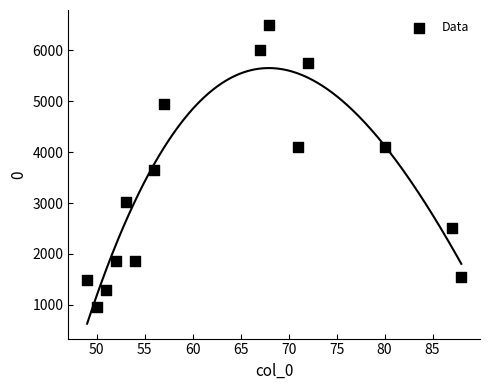

What Y value in the scatter plot is closest to 3733?

3649.2